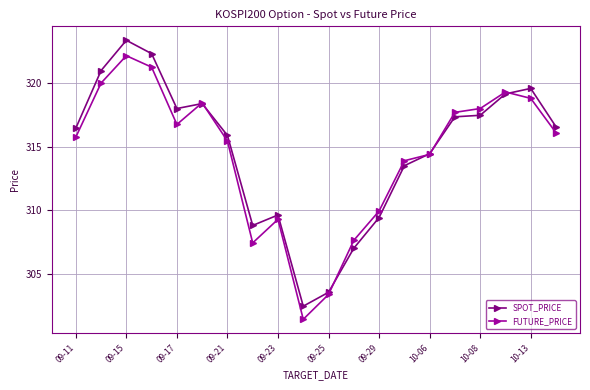

Which series has the widest spread of values?

SPOT_PRICE